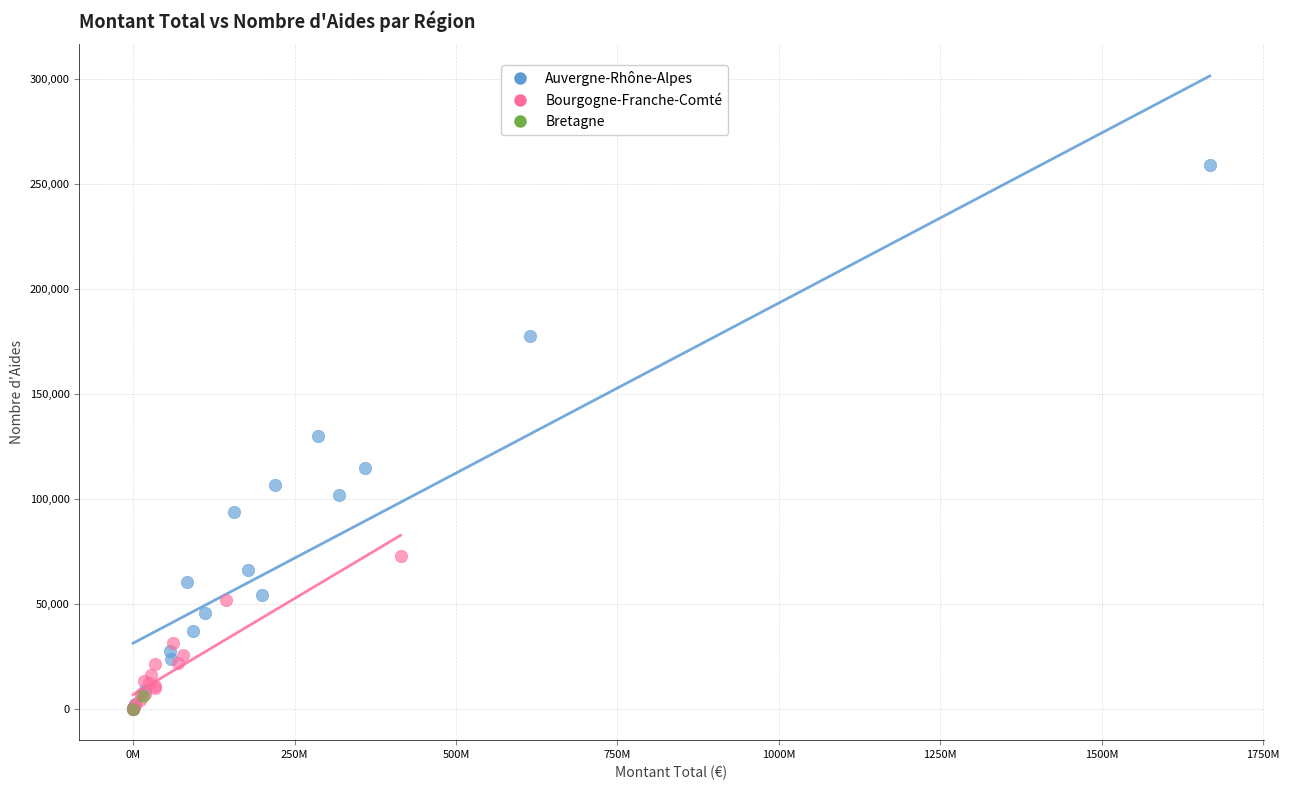

What are all the series names shown in the legend?

Auvergne-Rhône-Alpes, Bourgogne-Franche-Comté, Bretagne